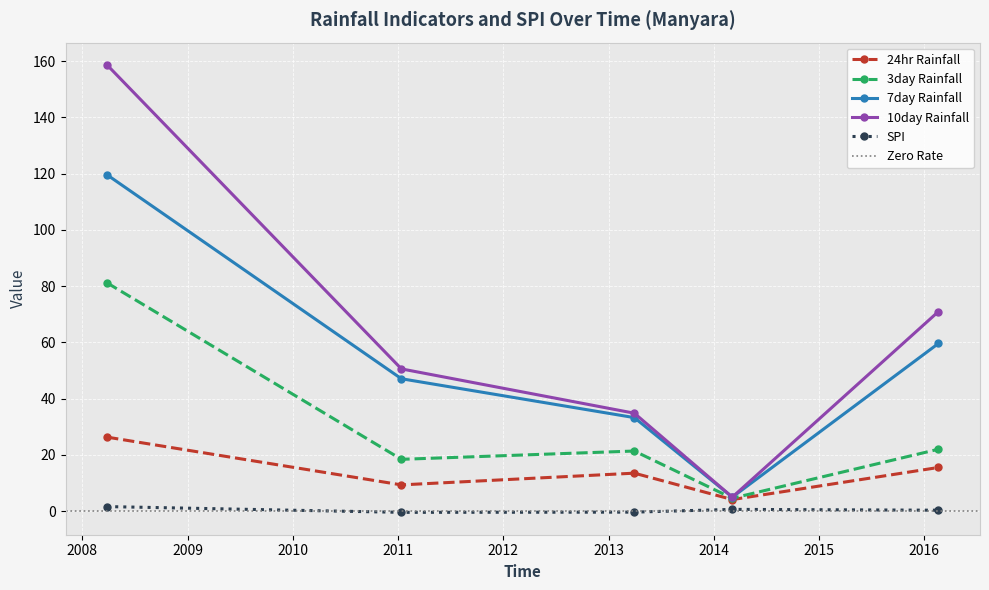

Reading right to left, list all the values displayed in this chart.

24hr Rainfall: 15.5	4.1	13.5	9.3	26.3
3day Rainfall: 22.0	4.6	21.3	18.4	81.1
7day Rainfall: 59.6	4.9	33.2	47.0	119.6
10day Rainfall: 70.9	5.0	34.8	50.5	158.6
SPI: 0.3	0.6	-0.4	-0.5	1.6